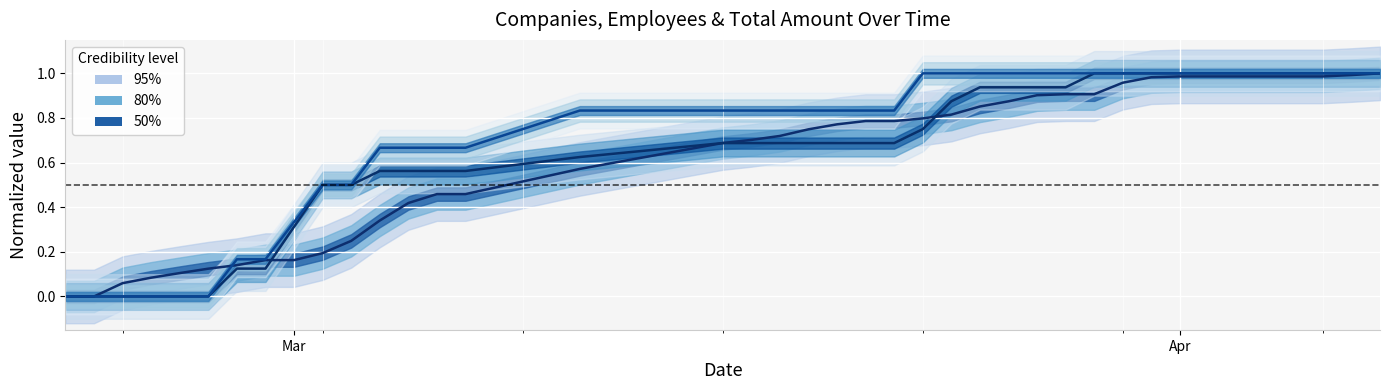

What is the value of the n_companies point at the 32nd from the left?

1.0